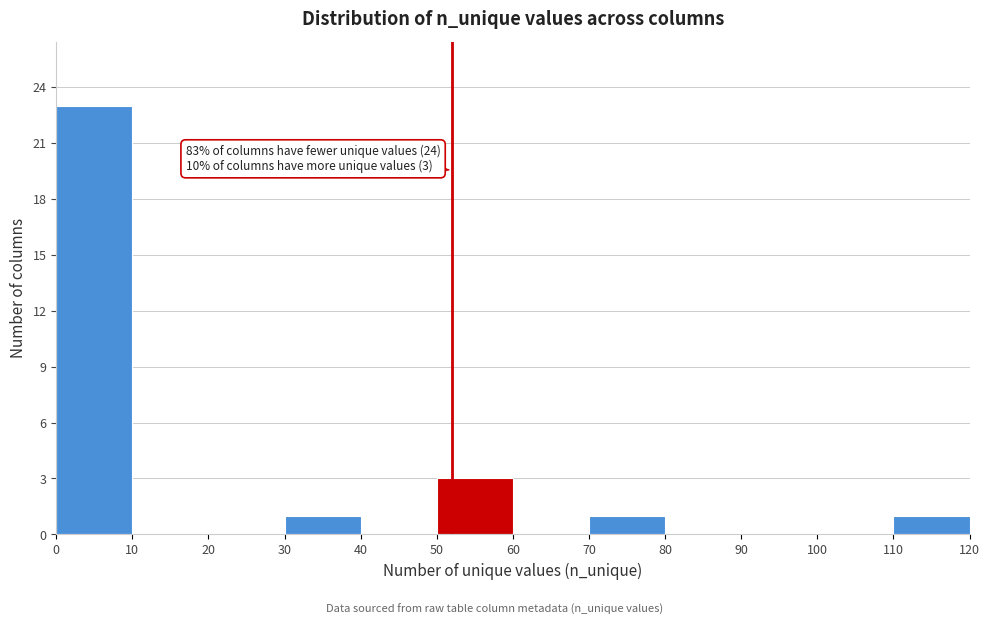

Over which range of the x-axis is the bar tallest?

0 to 10